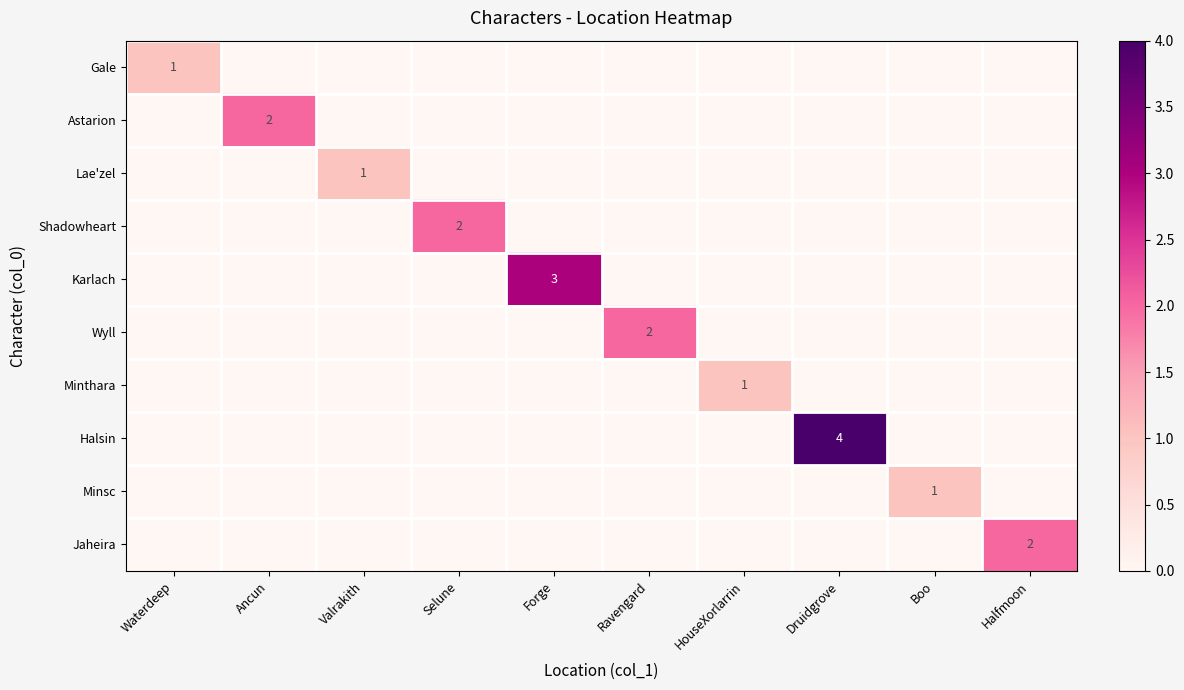

Which series has the largest total across all categories?

Halsin